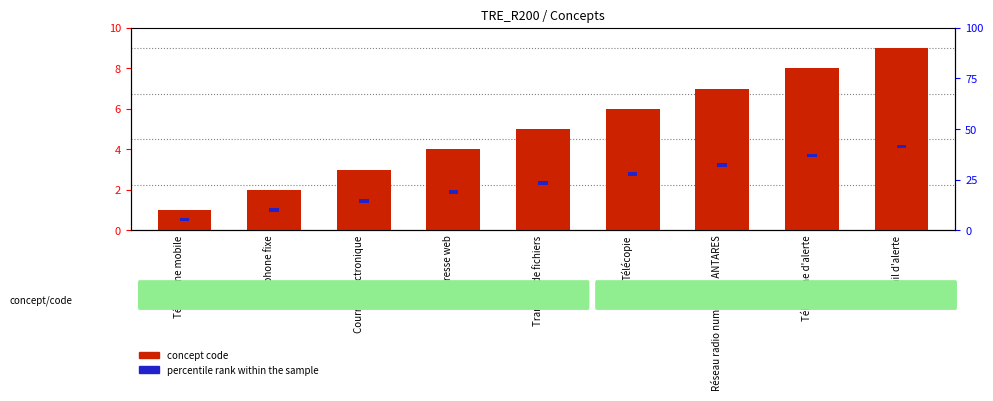

The concept code series shows 12.9 at Téléphone d'alerte. True or false?

False